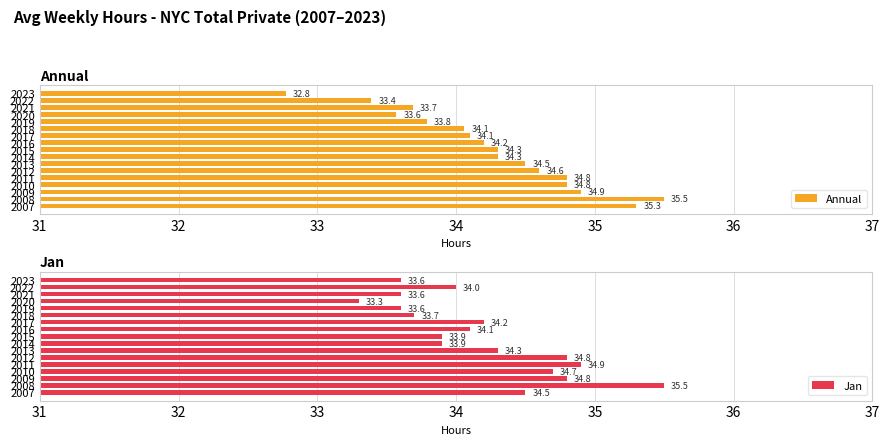

How many data points in Jan are above 34?

9